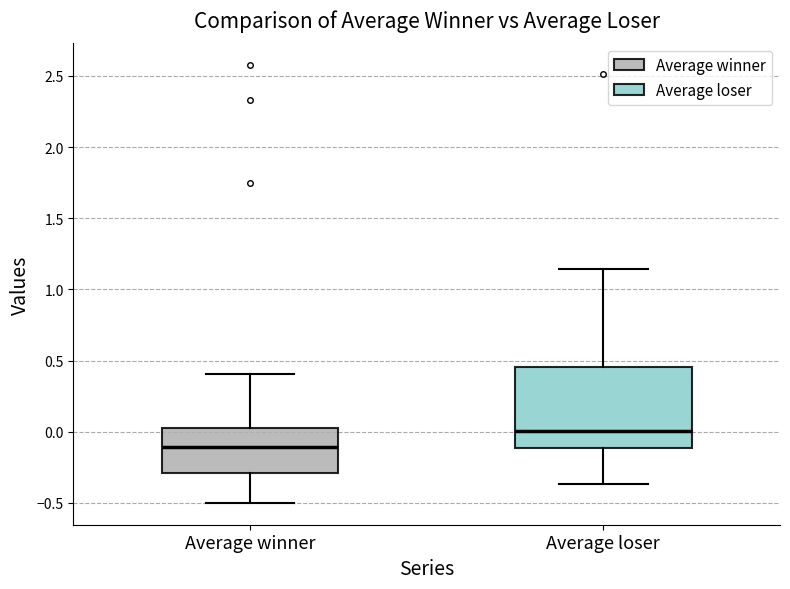

Which box has the lowest median line?

Average winner